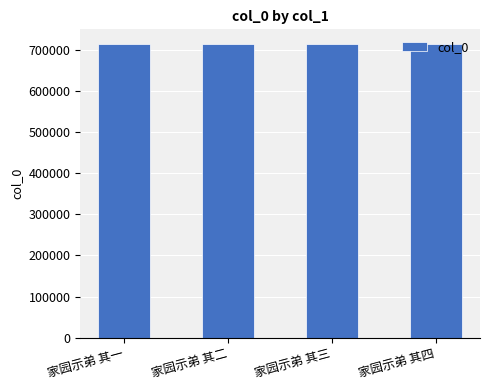

What is the maximum value shown in the chart?

714668